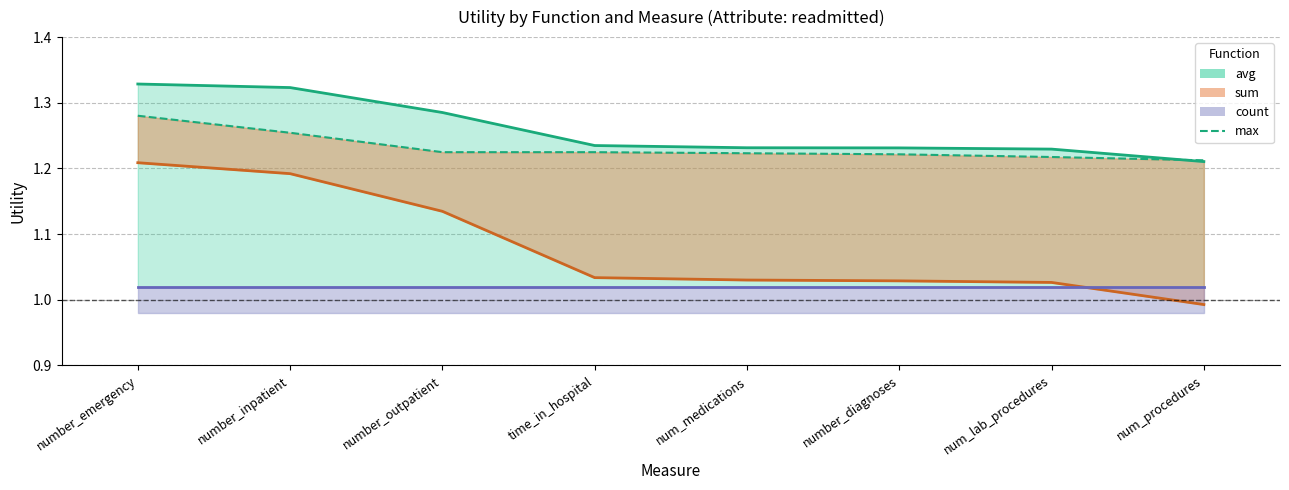

What is the value of the avg (line) point at the 7th from the left?

1.2